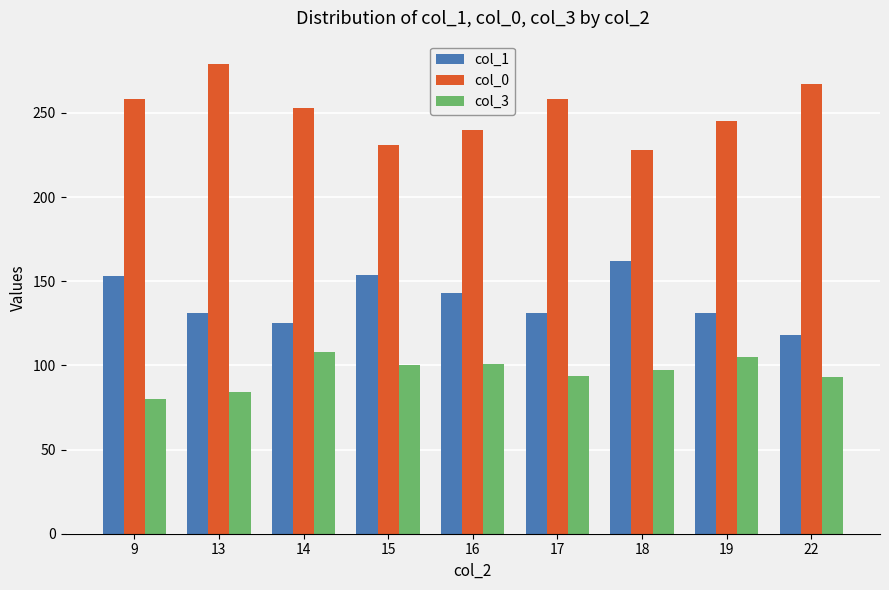

How many bars are there in total?

27